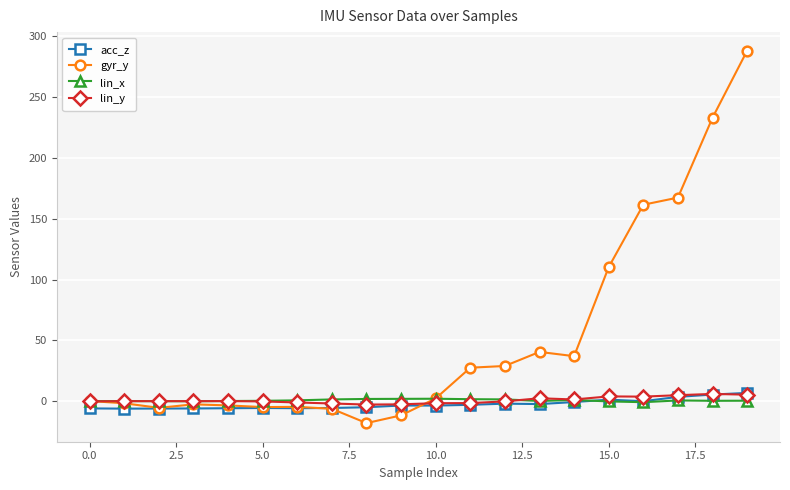

Which series has the largest total across all categories?

gyr_y